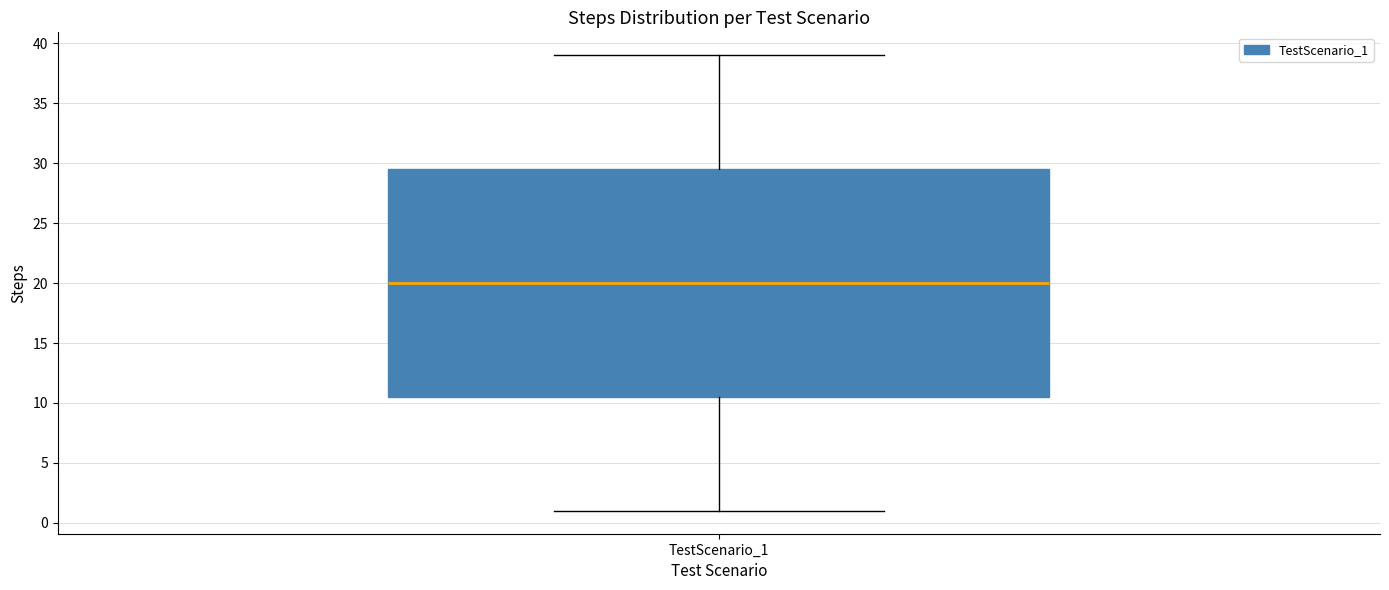

Where is the upper edge of the box for TestScenario_1 on the y-axis? The values are not printed on the chart, so give them approximately, as read against the axis.

29.5